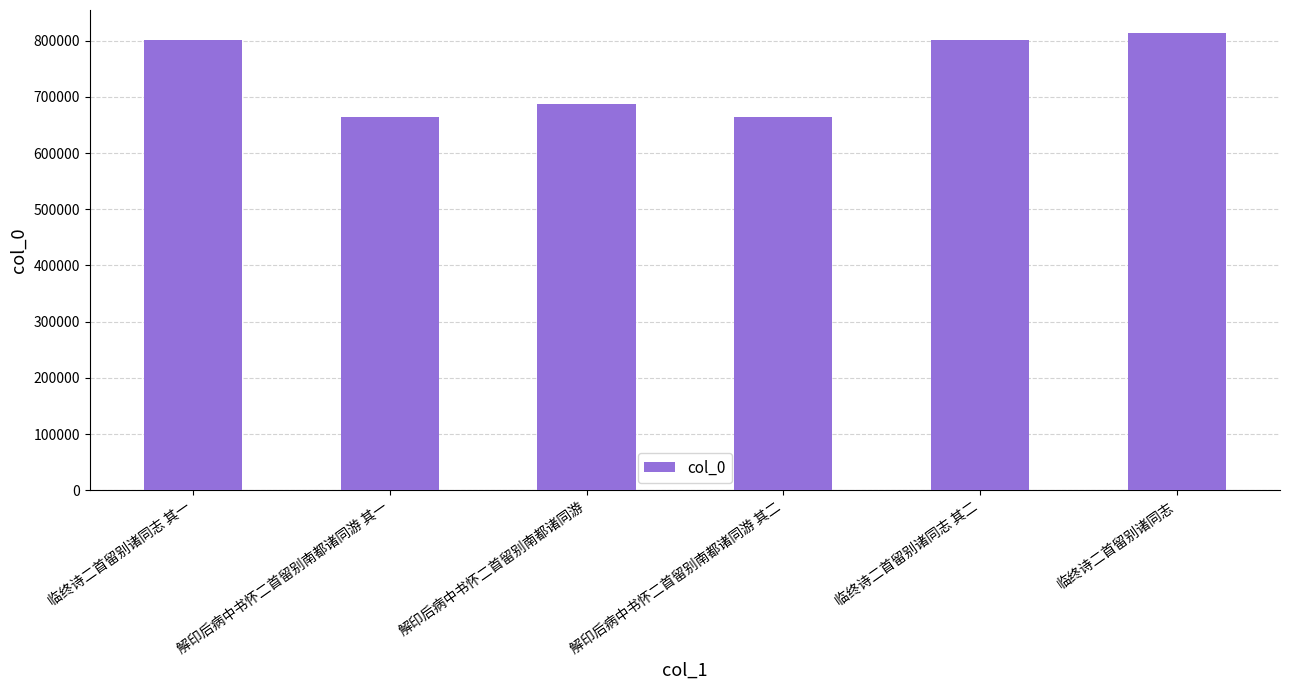

Approximately how many times larger is the value at 临终诗二首留别诸同志 compared to 临终诗二首留别诸同志 其二?

1.0